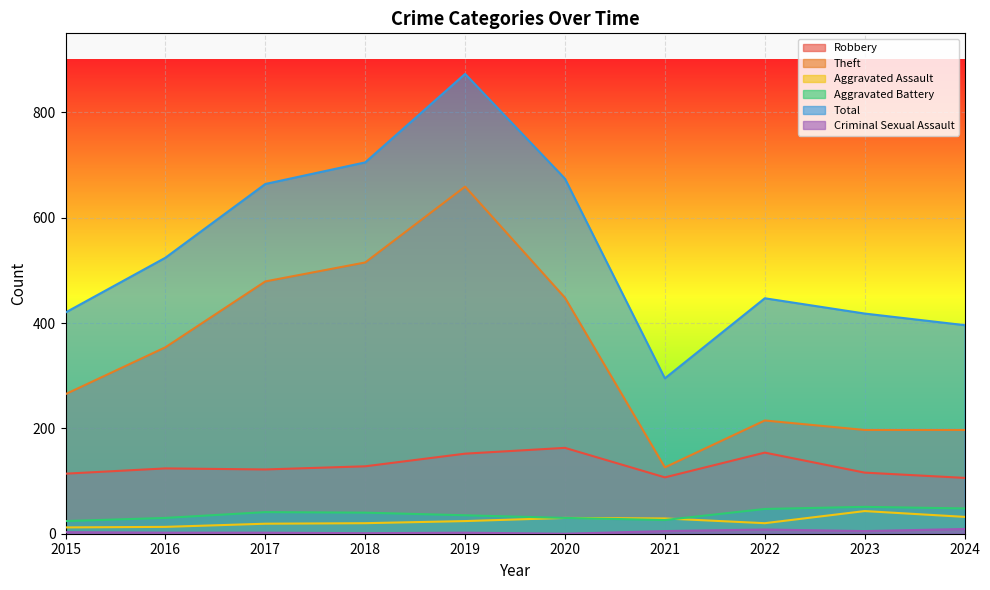

What is the sum of all Aggravated Assault values?

242